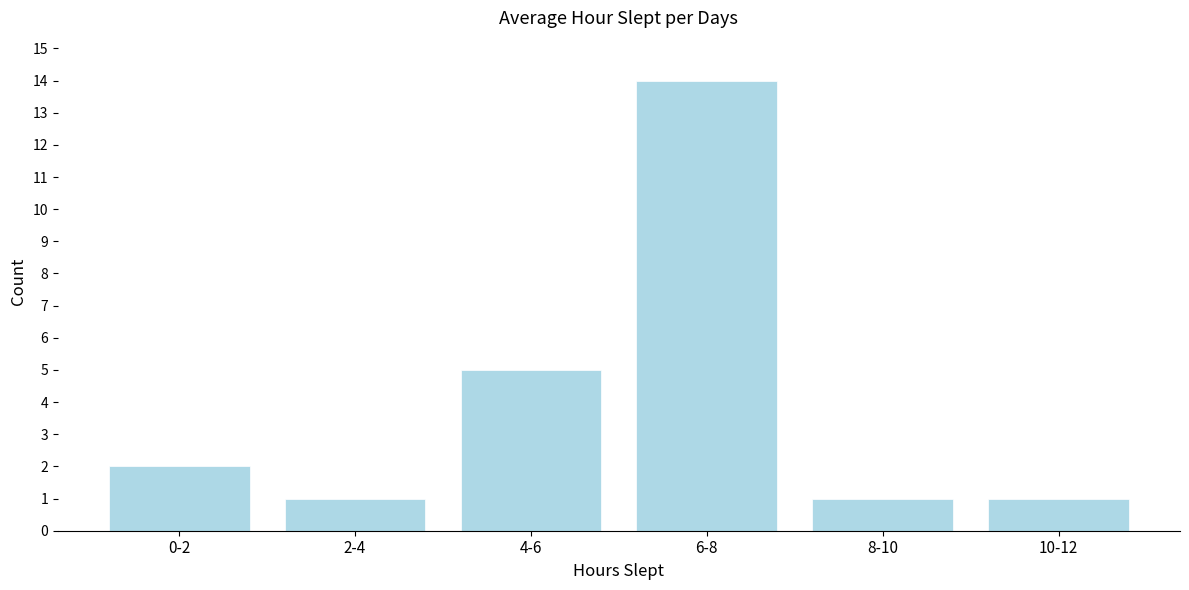

Reading left to right, extract all data points from this chart.

0-2=2	2-4=1	4-6=5	6-8=14	8-10=1	10-12=1